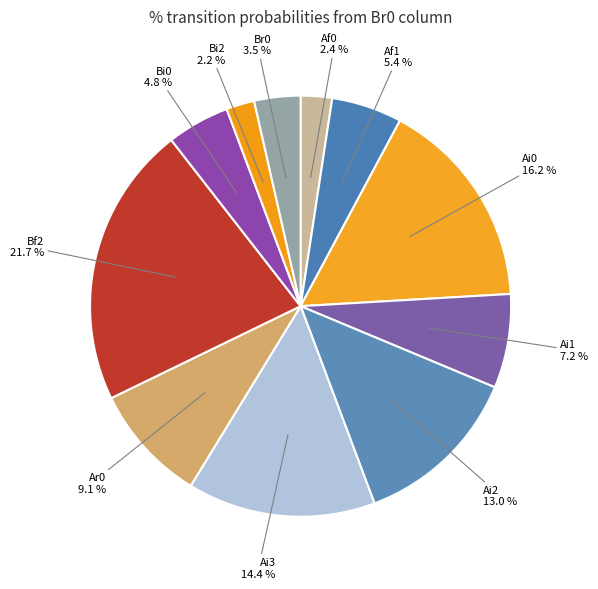

How many slices are in this pie chart?

11